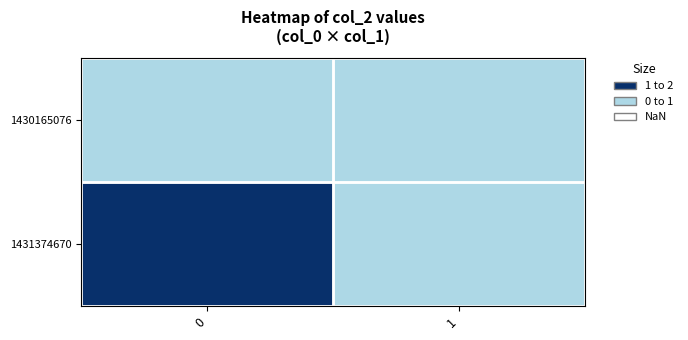

What is the greatest value displayed?

1